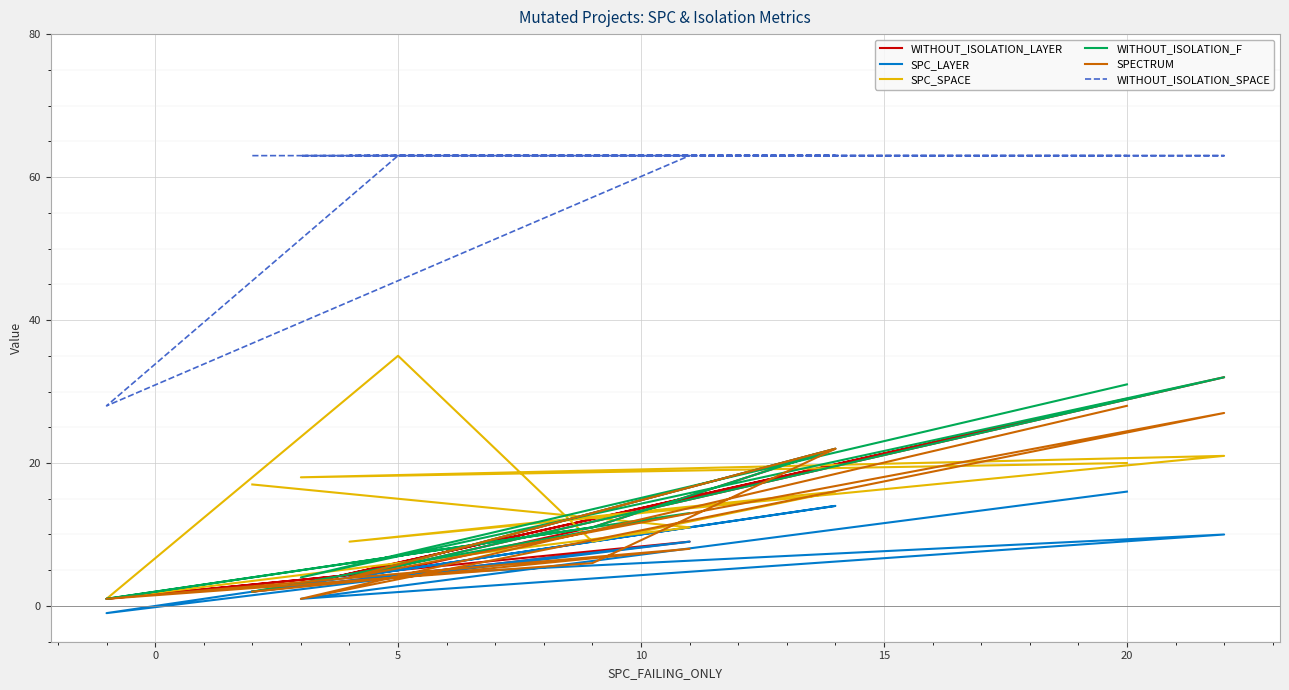

Is the value of SPECTRUM at 5 greater than the value of SPC_LAYER at −5?

No